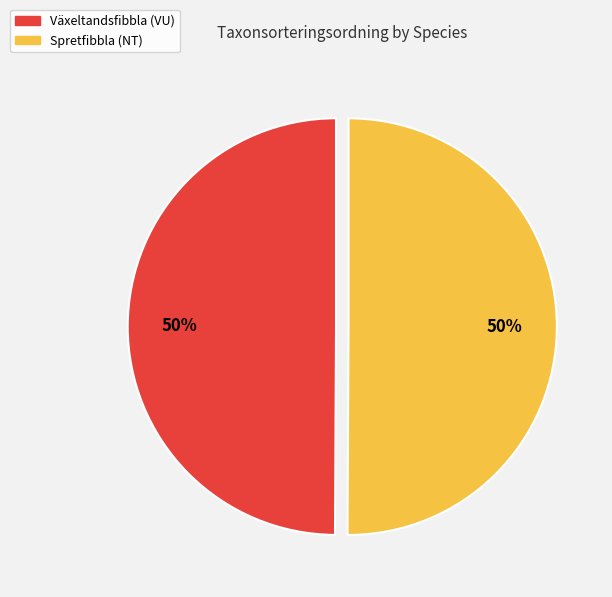

To the nearest percent, what is the combined percentage of Spretfibbla (NT) and Växeltandsfibbla (VU)?

100%